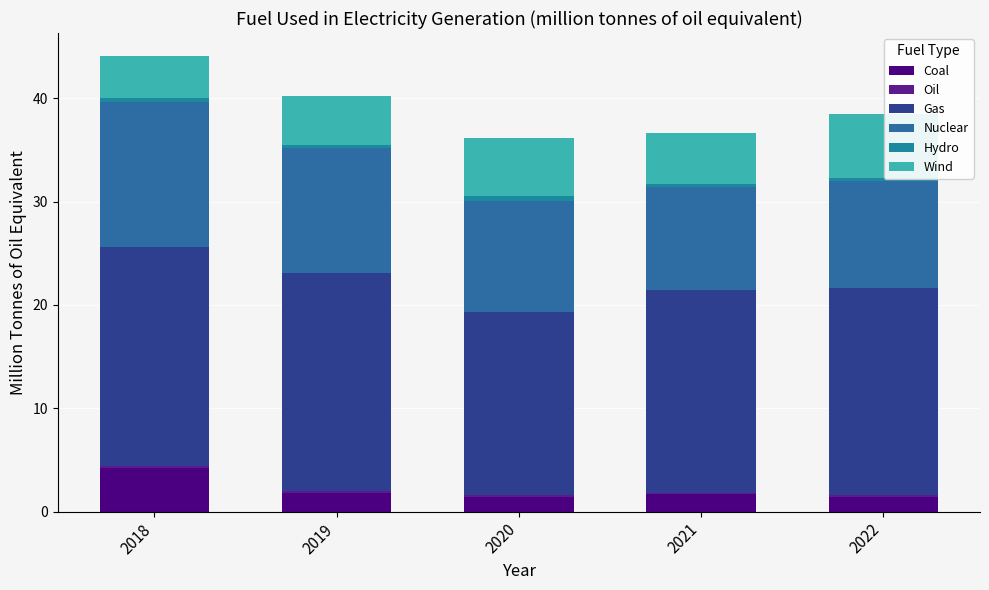

How many categories are shown in the chart?

5